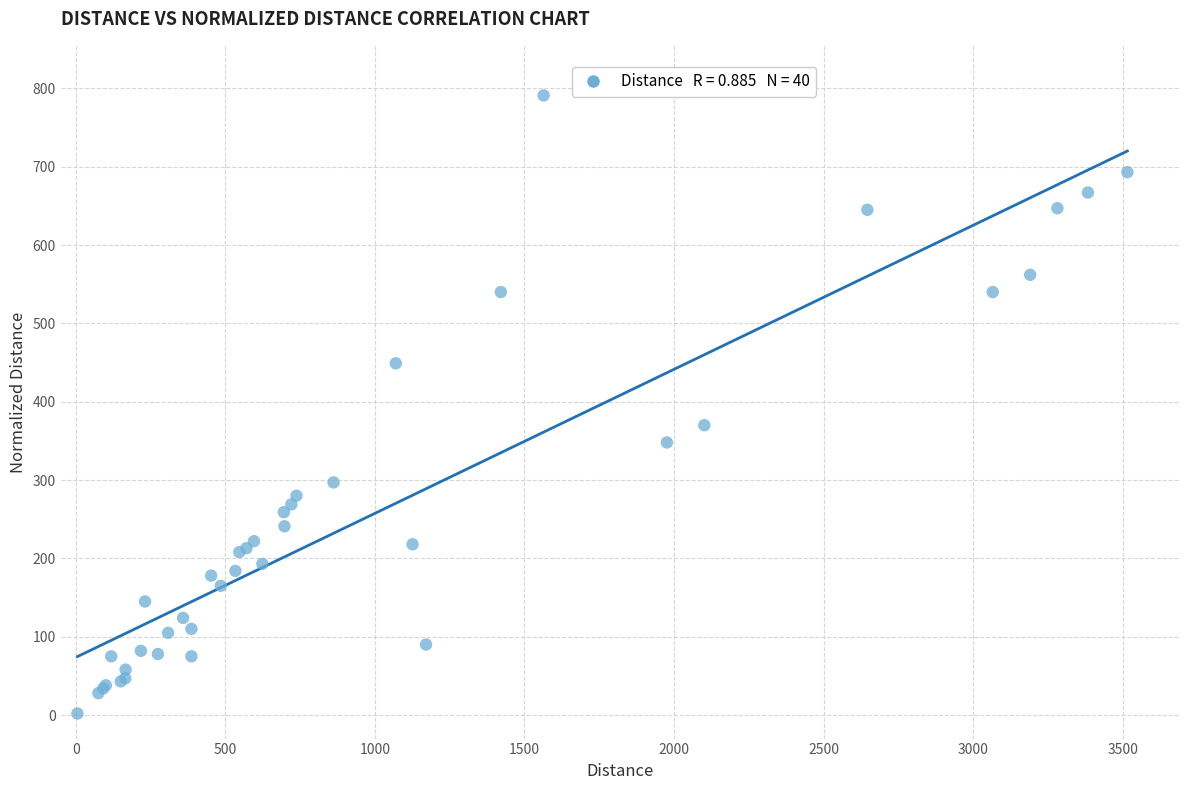

What Y value in the scatter plot is closest to 396?

370